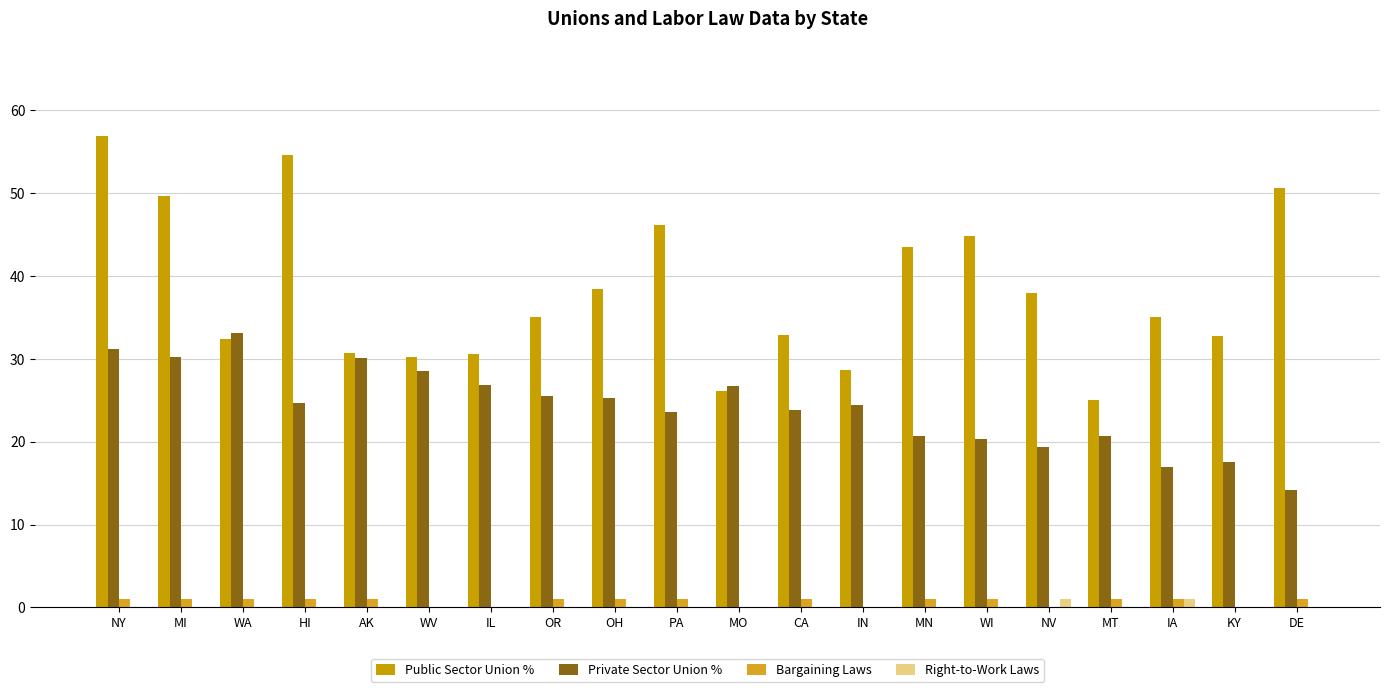

Reading left to right, extract all data points from this chart.

Public Sector Union %: 56.9	49.6	32.4	54.6	30.7	30.2	30.6	35.1	38.4	46.2	26.1	32.9	28.6	43.5	44.8	38.0	25.0	35.0	32.8	50.6
Private Sector Union %: 31.2	30.2	33.1	24.7	30.1	28.5	26.9	25.5	25.3	23.6	26.7	23.8	24.4	20.7	20.3	19.4	20.7	16.9	17.5	14.2
Bargaining Laws: 1.0	1.0	1.0	1.0	1.0	0.0	0.0	1.0	1.0	1.0	0.0	1.0	0.0	1.0	1.0	0.0	1.0	1.0	0.0	1.0
Right-to-Work Laws: 0.0	0.0	0.0	0.0	0.0	0.0	0.0	0.0	0.0	0.0	0.0	0.0	0.0	0.0	0.0	1.0	0.0	1.0	0.0	0.0